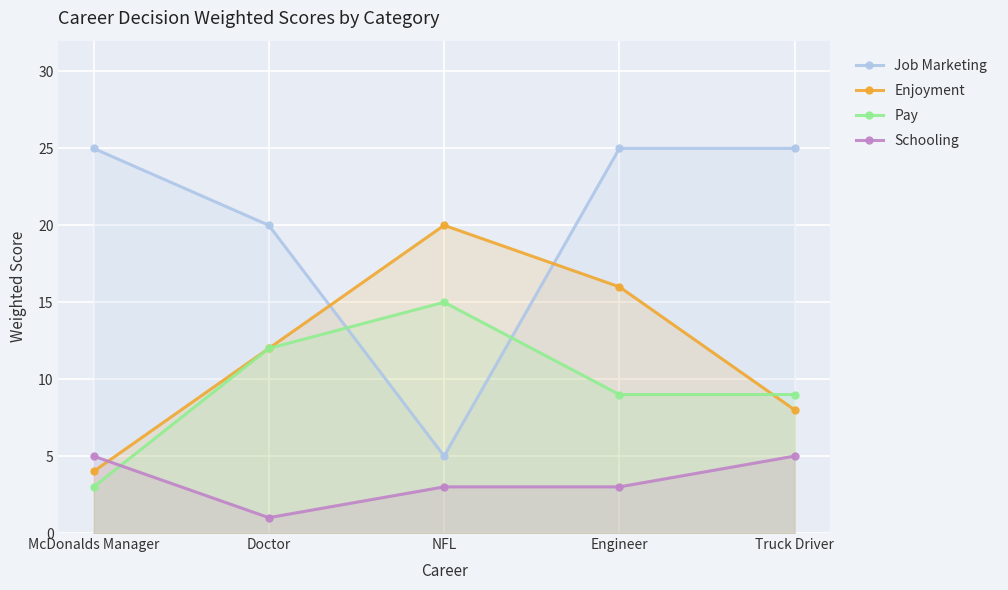

What is the label of the 5th point from the right?

McDonalds Manager